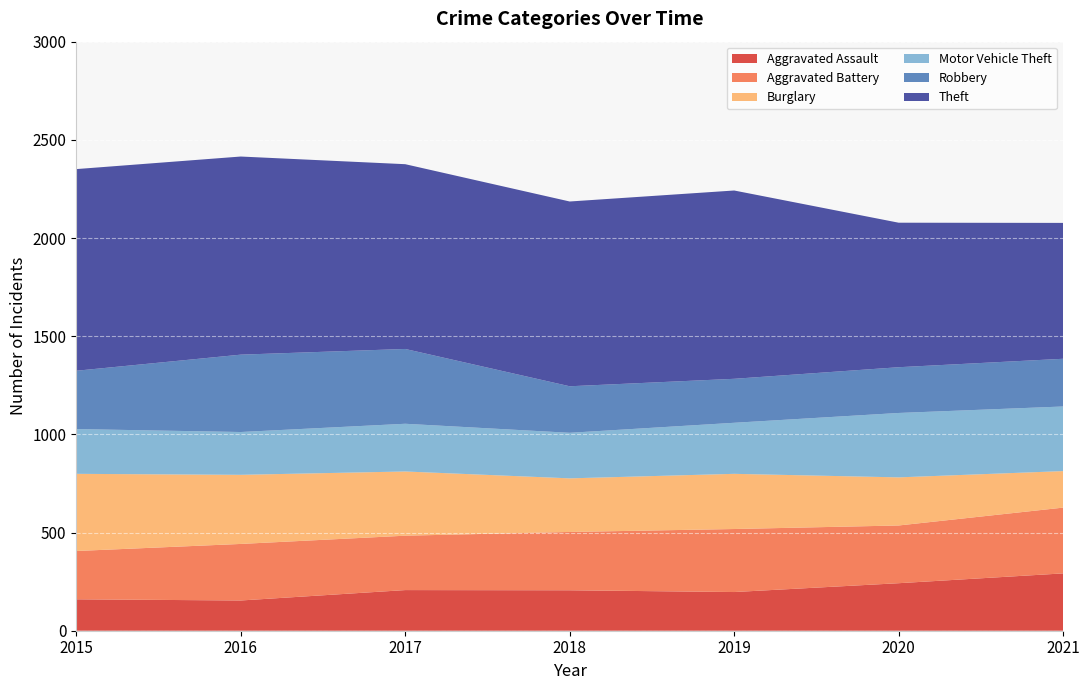

Reading left to right, what are all the values shown in this chart?

Aggravated Assault: 2015=160	2016=154	2017=207	2018=206	2019=197	2020=242	2021=292
Aggravated Battery: 2015=246	2016=288	2017=277	2018=297	2019=321	2020=294	2021=335
Burglary: 2015=393	2016=352	2017=327	2018=273	2019=281	2020=245	2021=186
Motor Vehicle Theft: 2015=228	2016=218	2017=243	2018=232	2019=260	2020=328	2021=329
Robbery: 2015=297	2016=394	2017=381	2018=237	2019=224	2020=233	2021=243
Theft: 2015=1027	2016=1009	2017=941	2018=941	2019=959	2020=736	2021=692